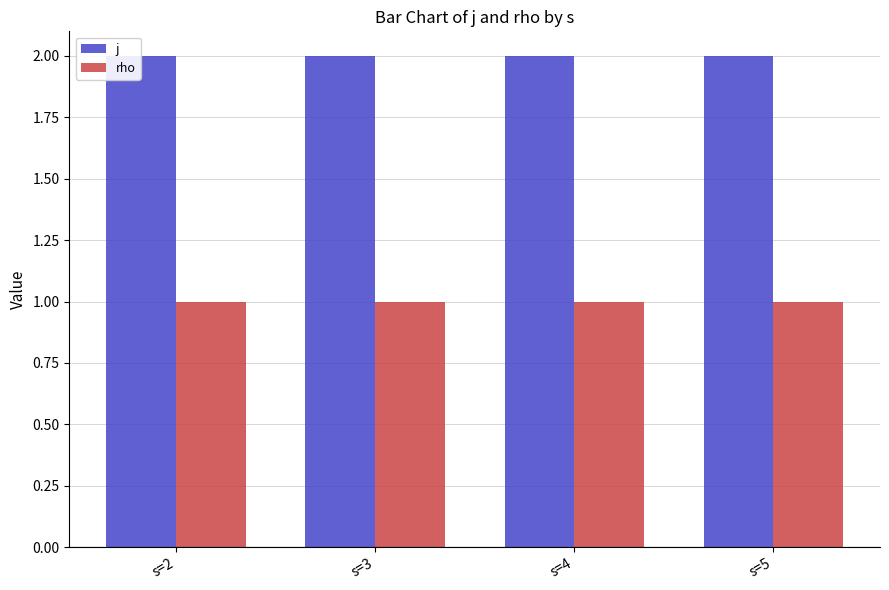

Rank the series at s=3 from lowest to highest value.

rho, j